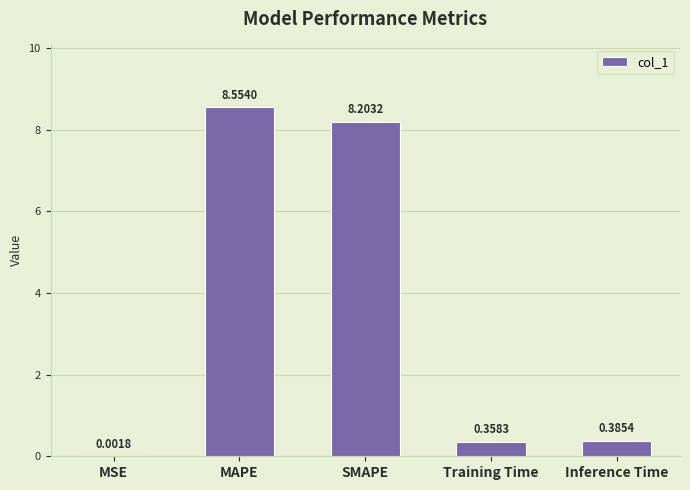

What is the change in value from MAPE to SMAPE?

-0.4